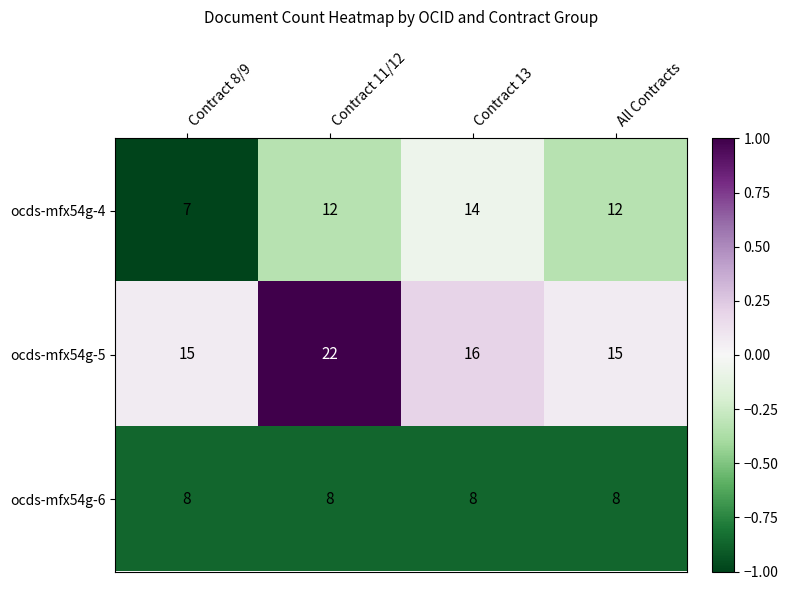

What is the difference between the ocds-mfx54g-5 values at Contract 8/9 and Contract 11/12?

7